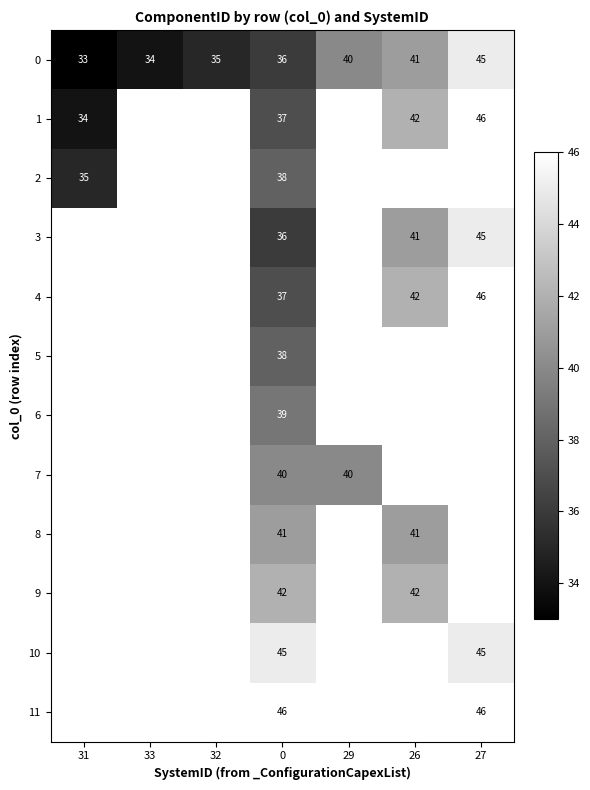

Is it true that 9 equals 11.8 at 0?

False